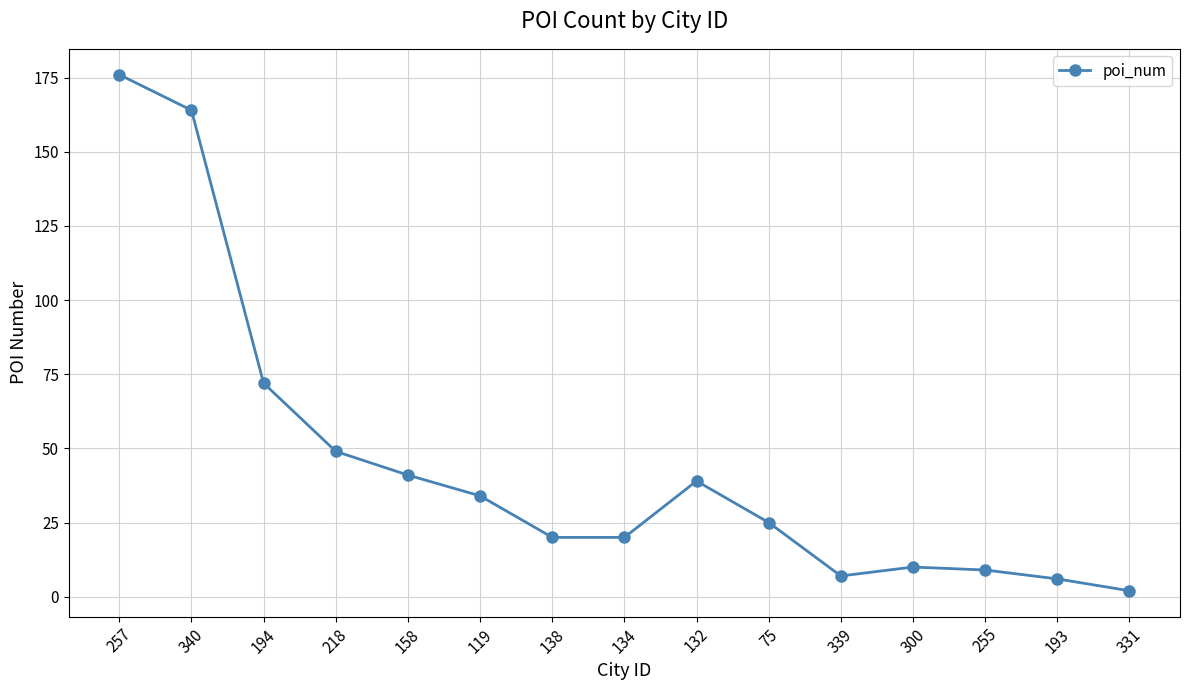

What is the difference between the values at 194 and 134?

52